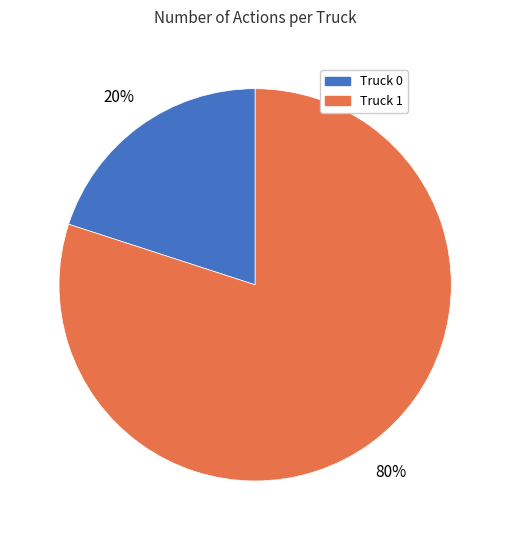

How many segments does this pie chart have?

2